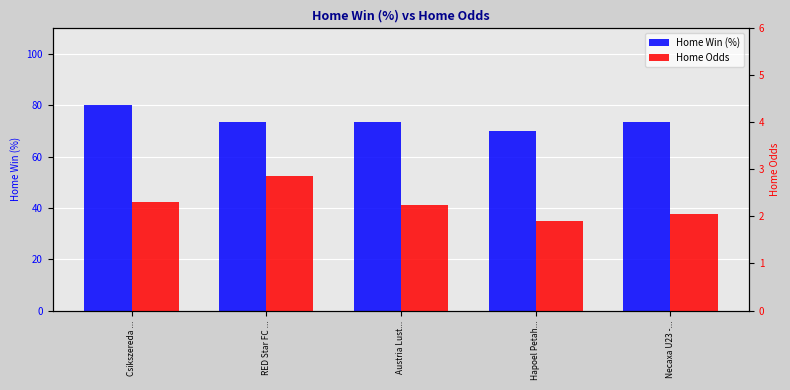

Which has a higher value, Hapoel Petah... or Austria Lust...?

Austria Lust...